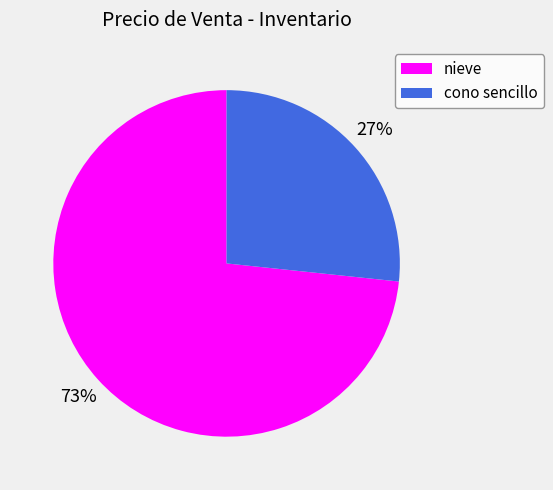

To the nearest percent, what is the average slice percentage?

50%